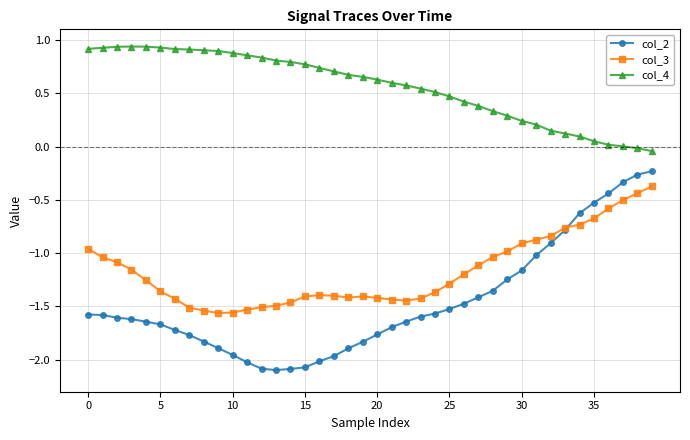

What is the minimum value shown in the chart?

-2.1